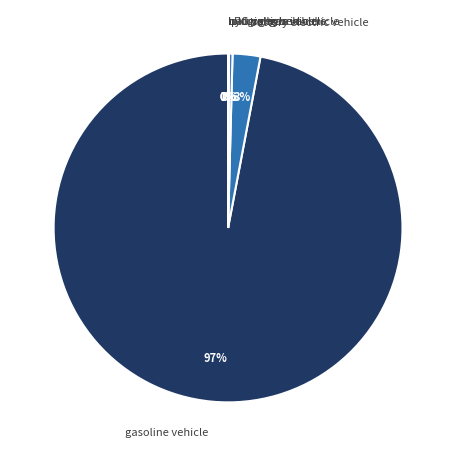

To the nearest percent, what is the combined percentage of battery electric vehicle and gasoline vehicle?

100%